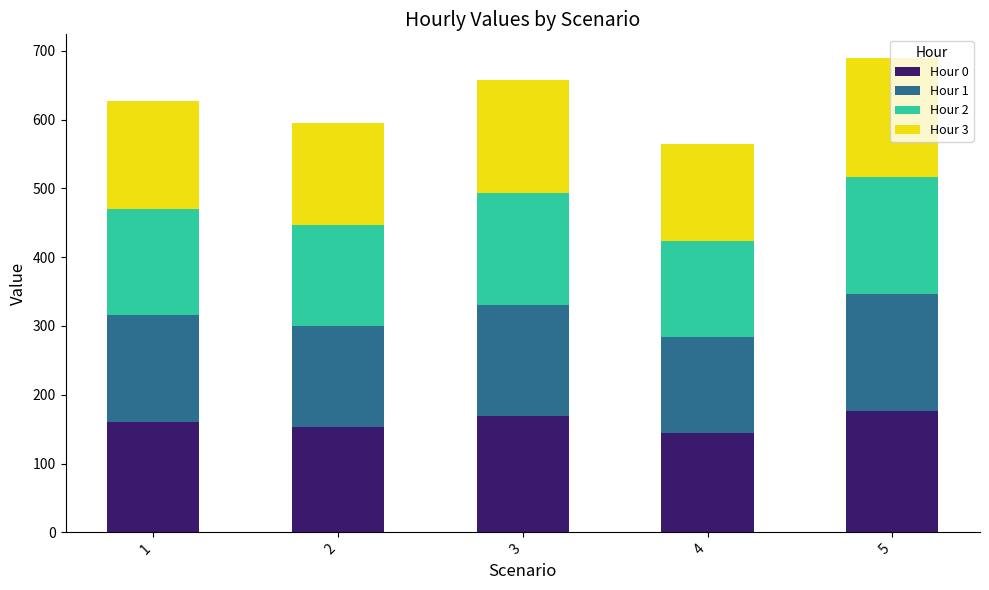

What are all the series names shown in the legend?

Hour 0, Hour 1, Hour 2, Hour 3